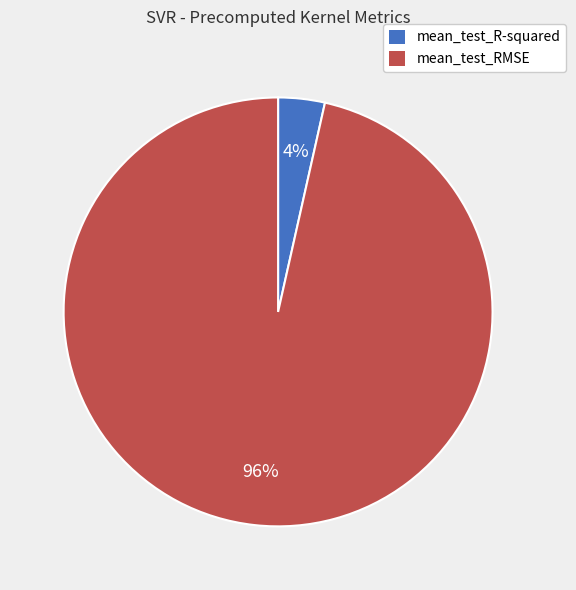

Does mean_test_RMSE account for over 50% of the chart?

Yes